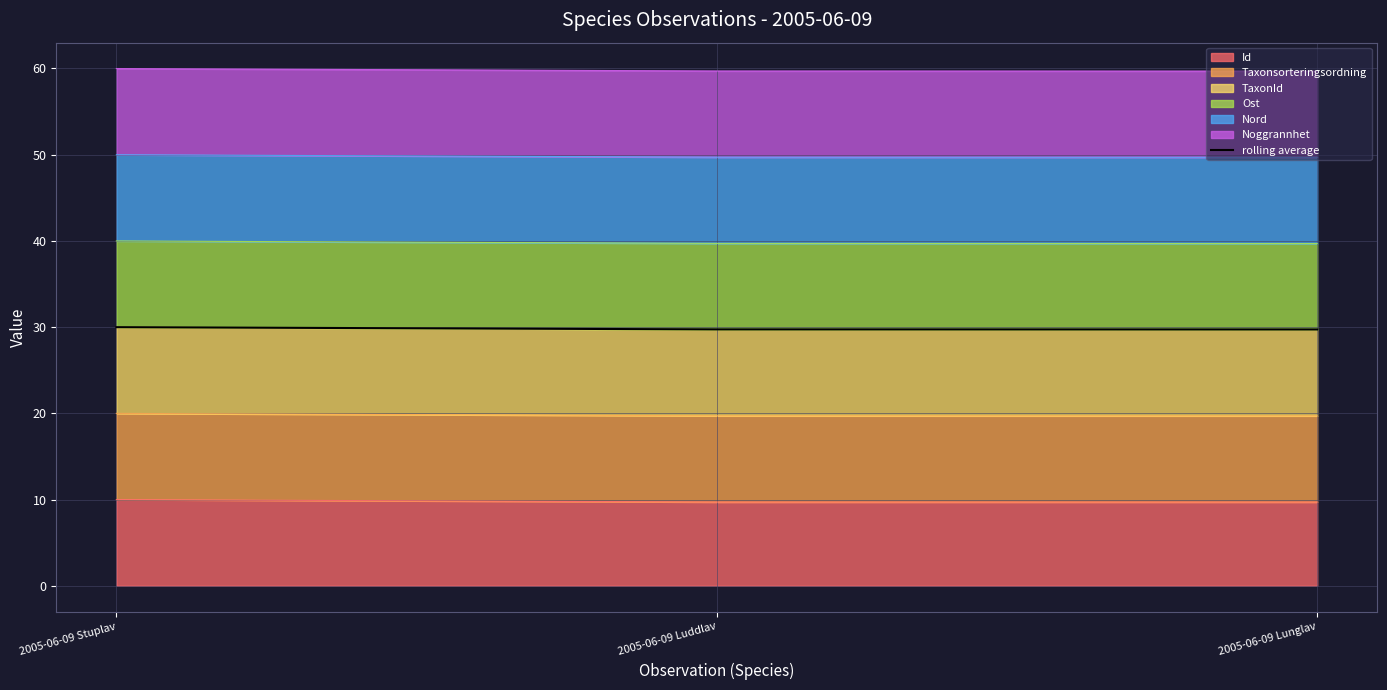

What is the value of the 1st point from the left?

30.0